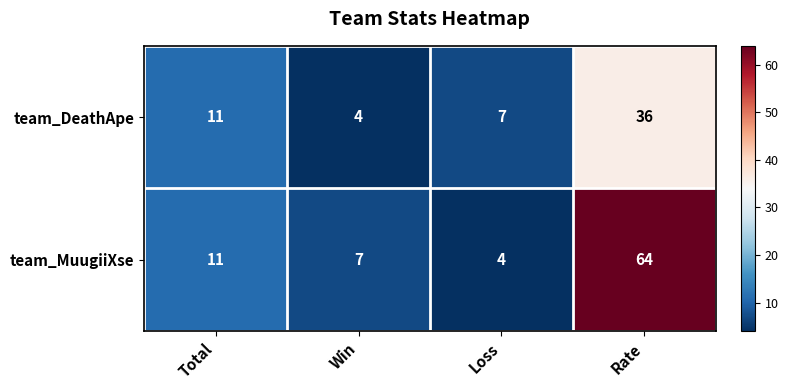

Which series has the largest total across all categories?

team_MuugiiXse